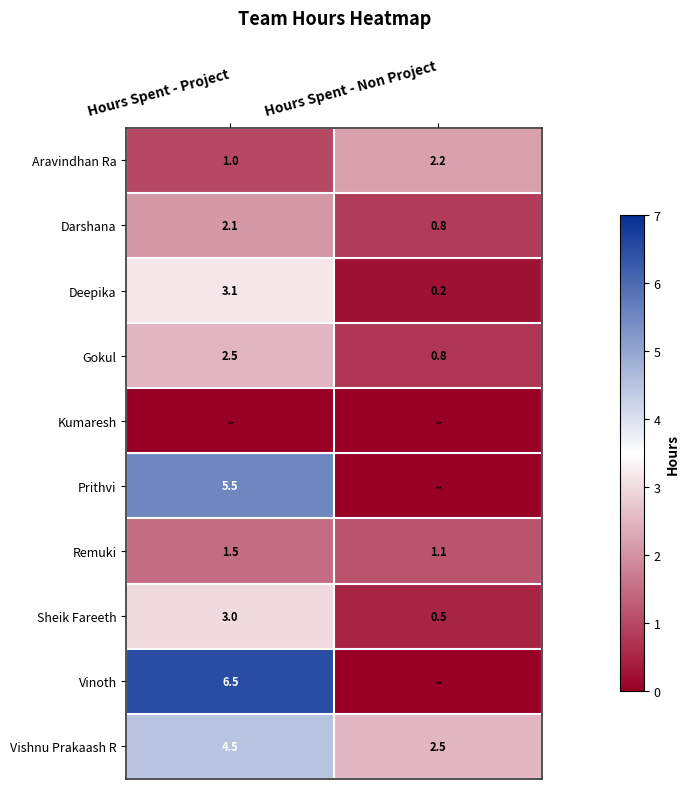

True or false: Vishnu Prakaash R has a value of 3.3 at Hours Spent - Non Project.

False